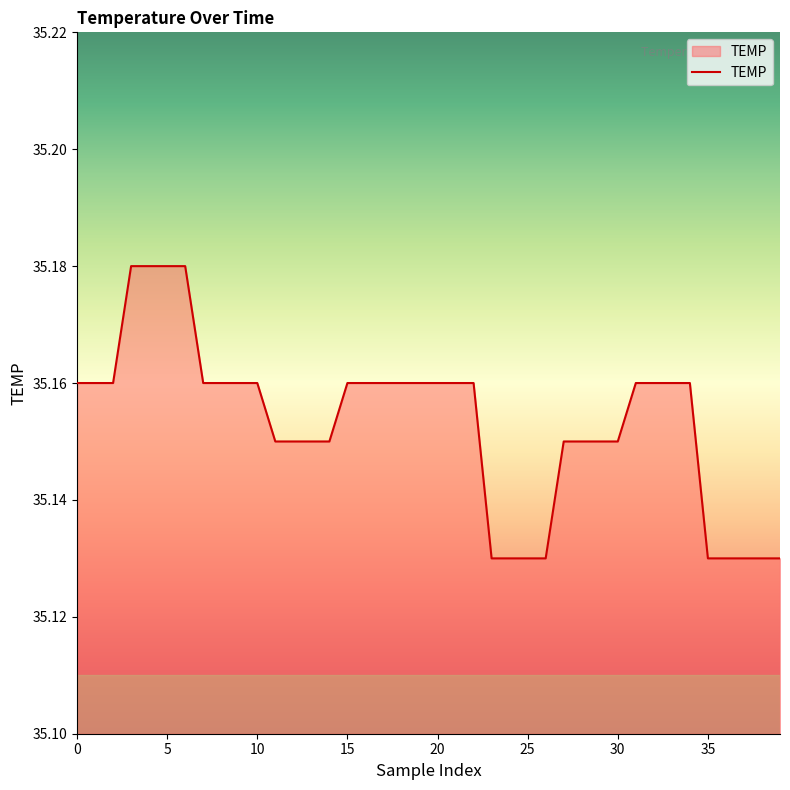

How many lines are shown in the chart?

1